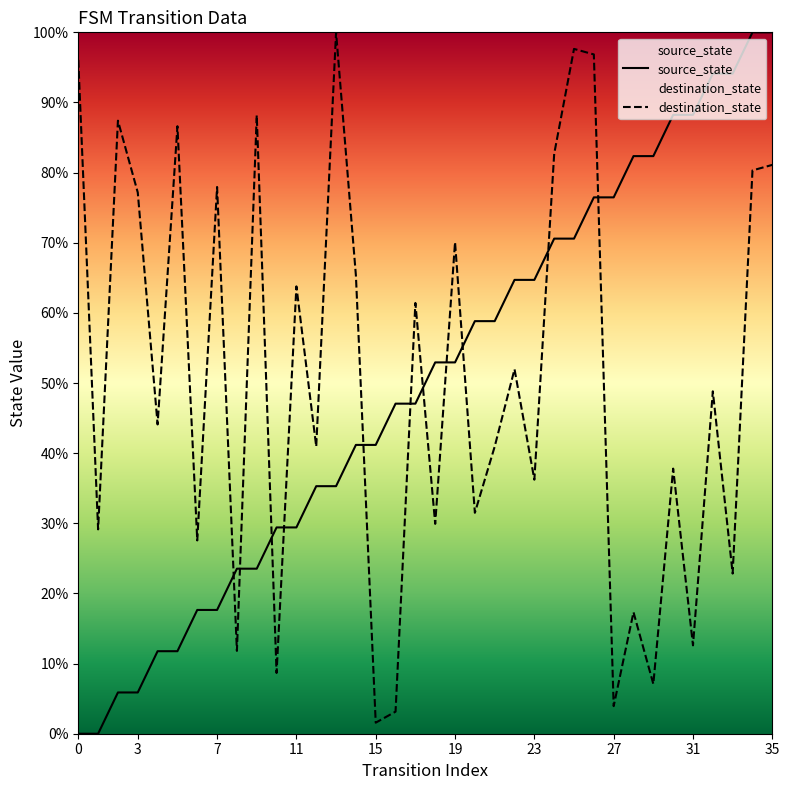

Which series ends up on top after the final intersection of source_state and destination_state?

source_state